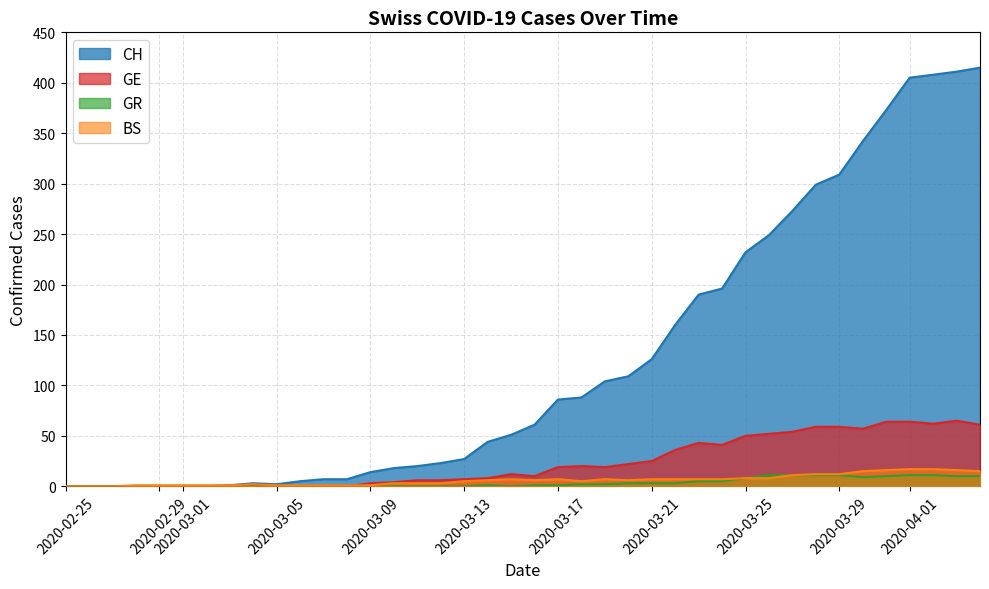

True or false: GE and GR intersect in this chart.

False